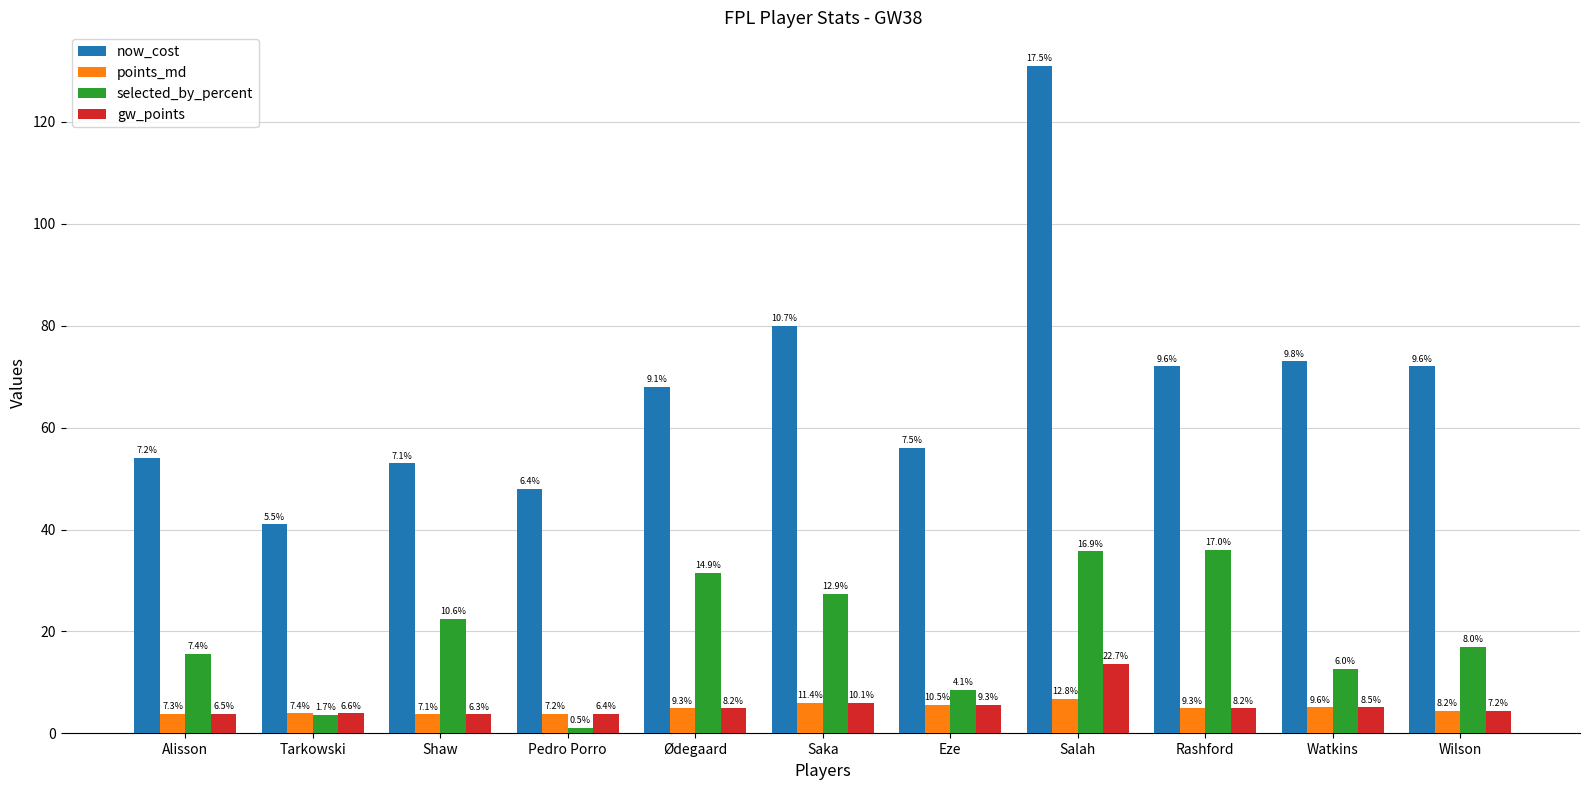

At which category does the chart reach its minimum across all series?

Pedro Porro